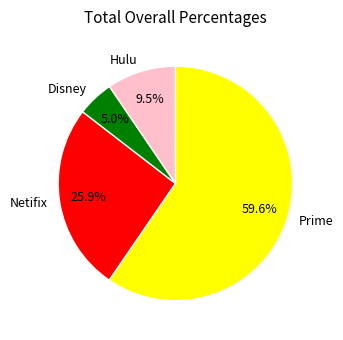

How many segments does this pie chart have?

4